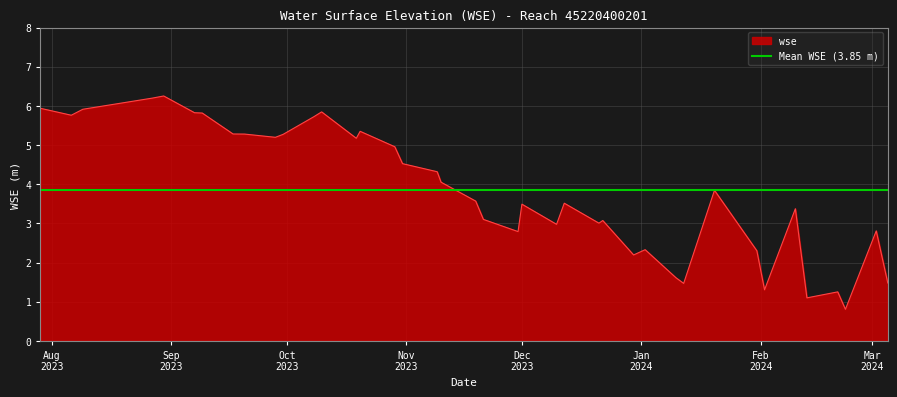

Count the number of categories in the chart.

40